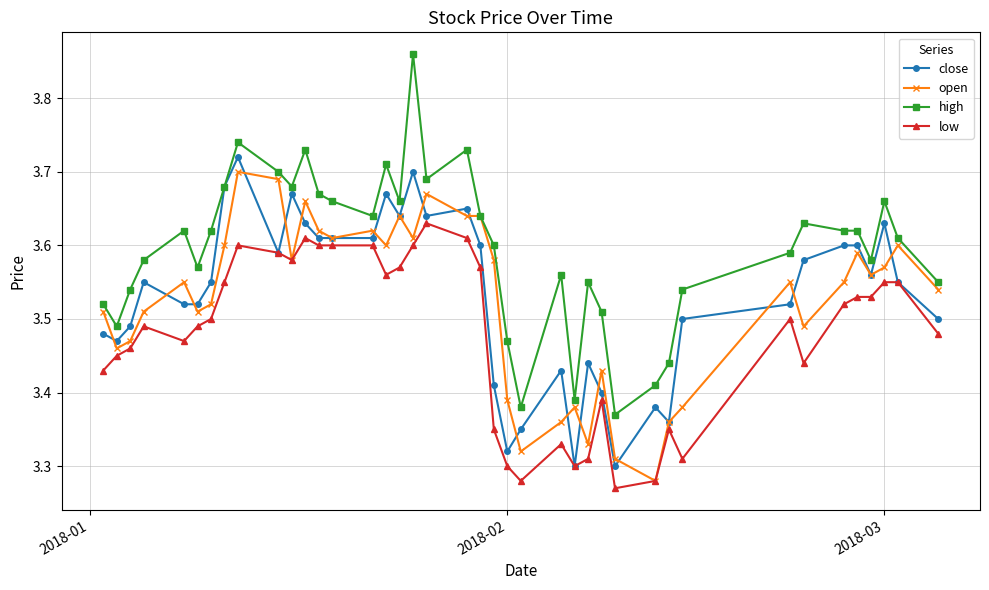

True or false: low has more than 0 points higher than both neighbors.

True